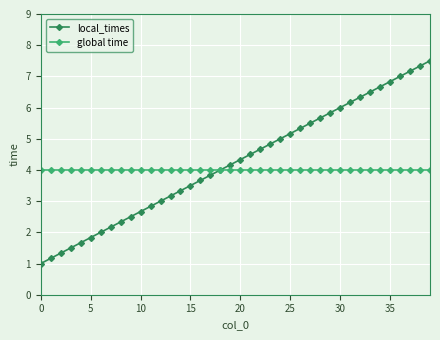

Reading left to right, list all the values displayed in this chart.

local_times: 1.0	1.2	1.3	1.5	1.7	1.8	2.0	2.2	2.3	2.5	2.7	2.8	3.0	3.2	3.3	3.5	3.7	3.8	4.0	4.2	4.3	4.5	4.7	4.8	5.0	5.2	5.3	5.5	5.7	5.8	6.0	6.2	6.3	6.5	6.7	6.8	7.0	7.2	7.3	7.5
global time: 4.0	4.0	4.0	4.0	4.0	4.0	4.0	4.0	4.0	4.0	4.0	4.0	4.0	4.0	4.0	4.0	4.0	4.0	4.0	4.0	4.0	4.0	4.0	4.0	4.0	4.0	4.0	4.0	4.0	4.0	4.0	4.0	4.0	4.0	4.0	4.0	4.0	4.0	4.0	4.0